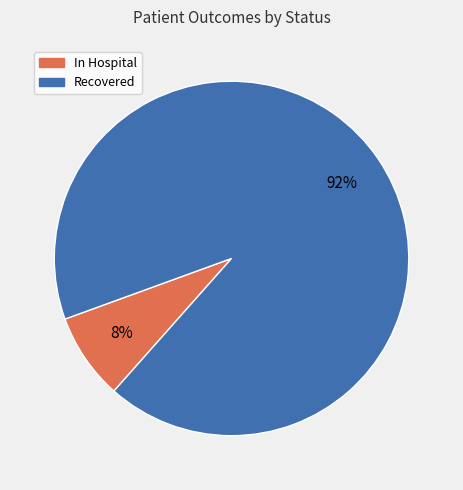

Rank the categories by value from highest to lowest.

Recovered, In Hospital